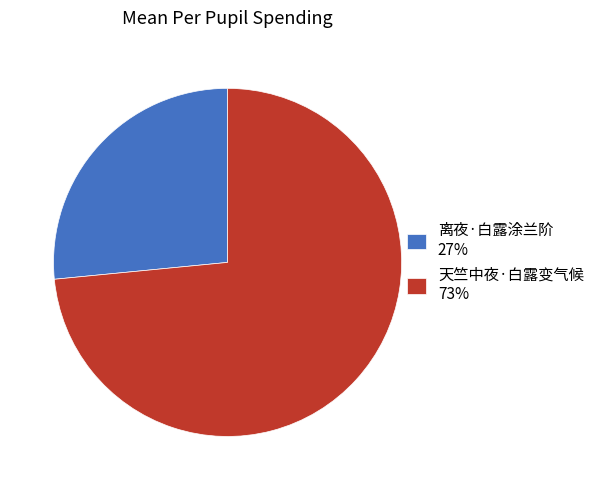

Rank the categories by value from lowest to highest.

离夜·白露涂兰阶, 天竺中夜·白露变气候